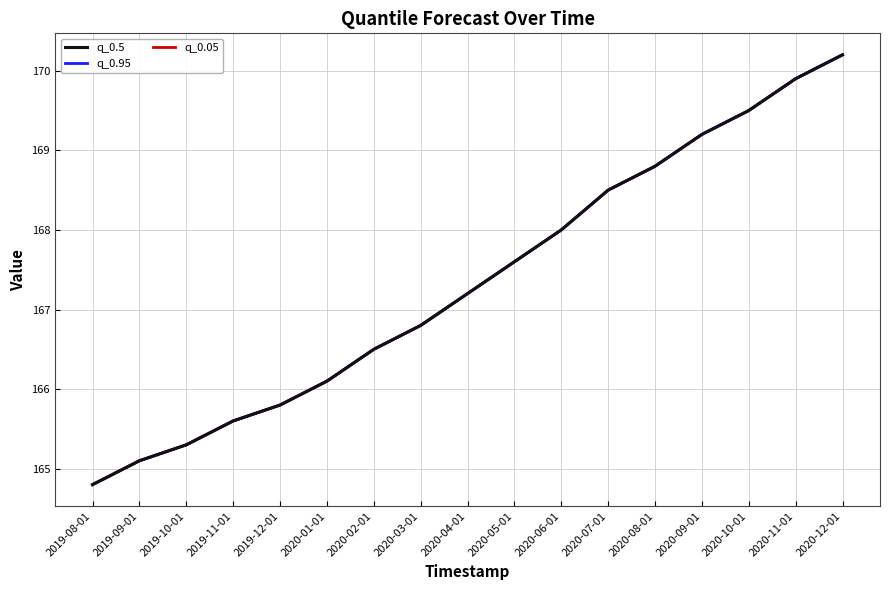

True or false: q_0.05 and q_0.95 intersect in this chart.

False